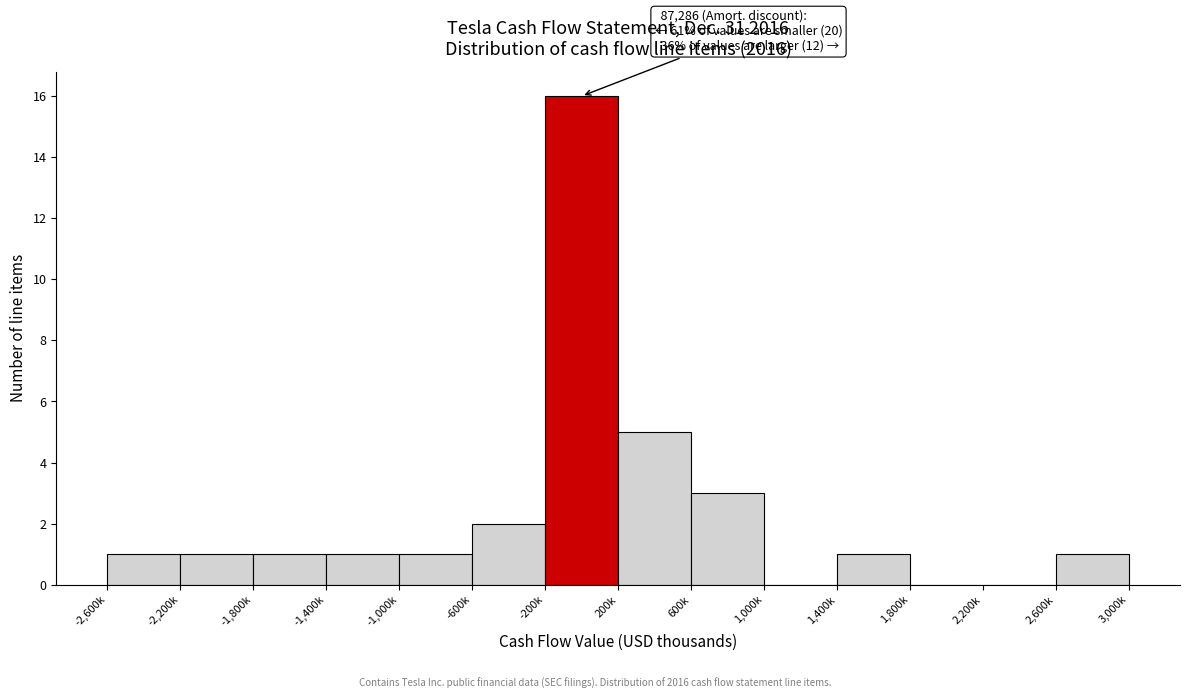

Reading right to left, transcribe all the data shown in this chart.

2,600k=1	2,200k=0	1,800k=0	1,400k=1	1,000k=0	600k=3	200k=5	-200k=16	-600k=2	-1,000k=1	-1,400k=1	-1,800k=1	-2,200k=1	-2,600k=1